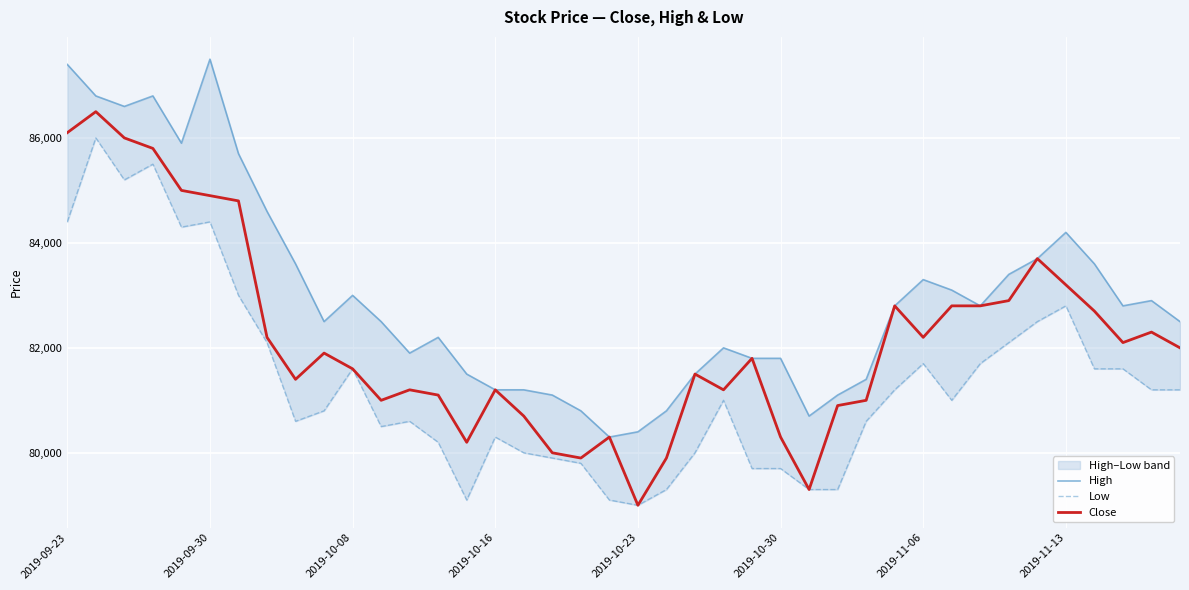

The value of Close at 2019-10-16 is 81200. True or false?

True